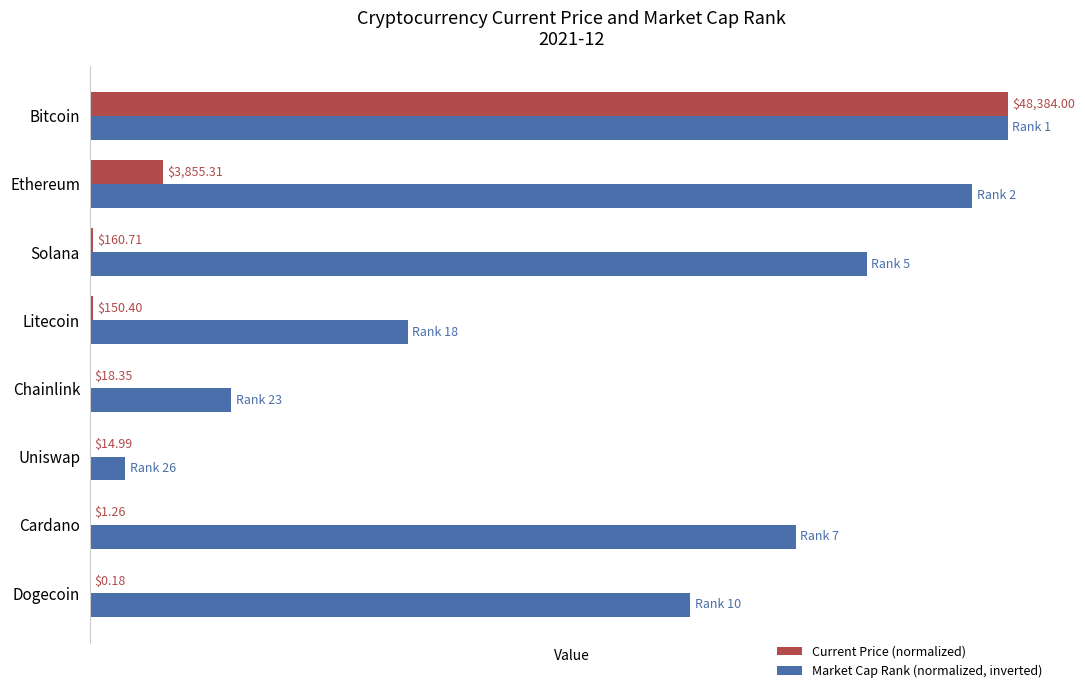

Which series has the largest total across all categories?

Market Cap Rank (normalized, inverted)